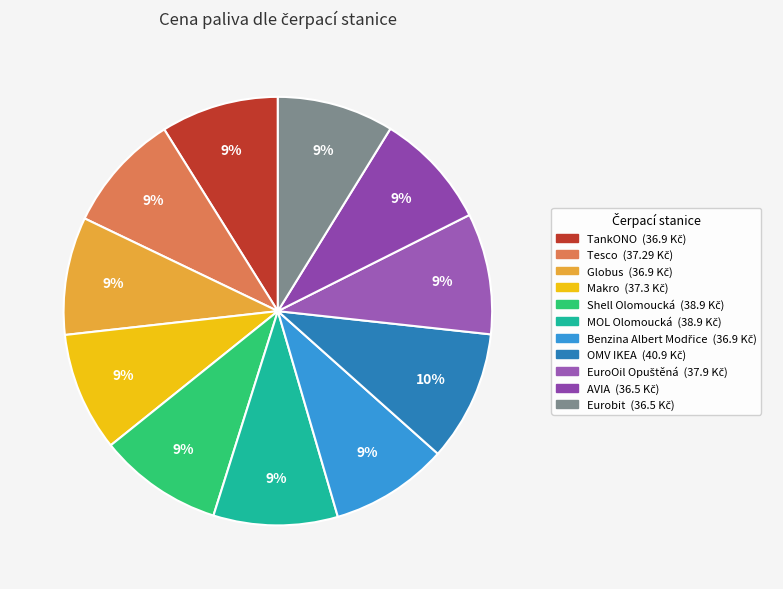

Is the sum of Eurobit and Makro greater than half?

No